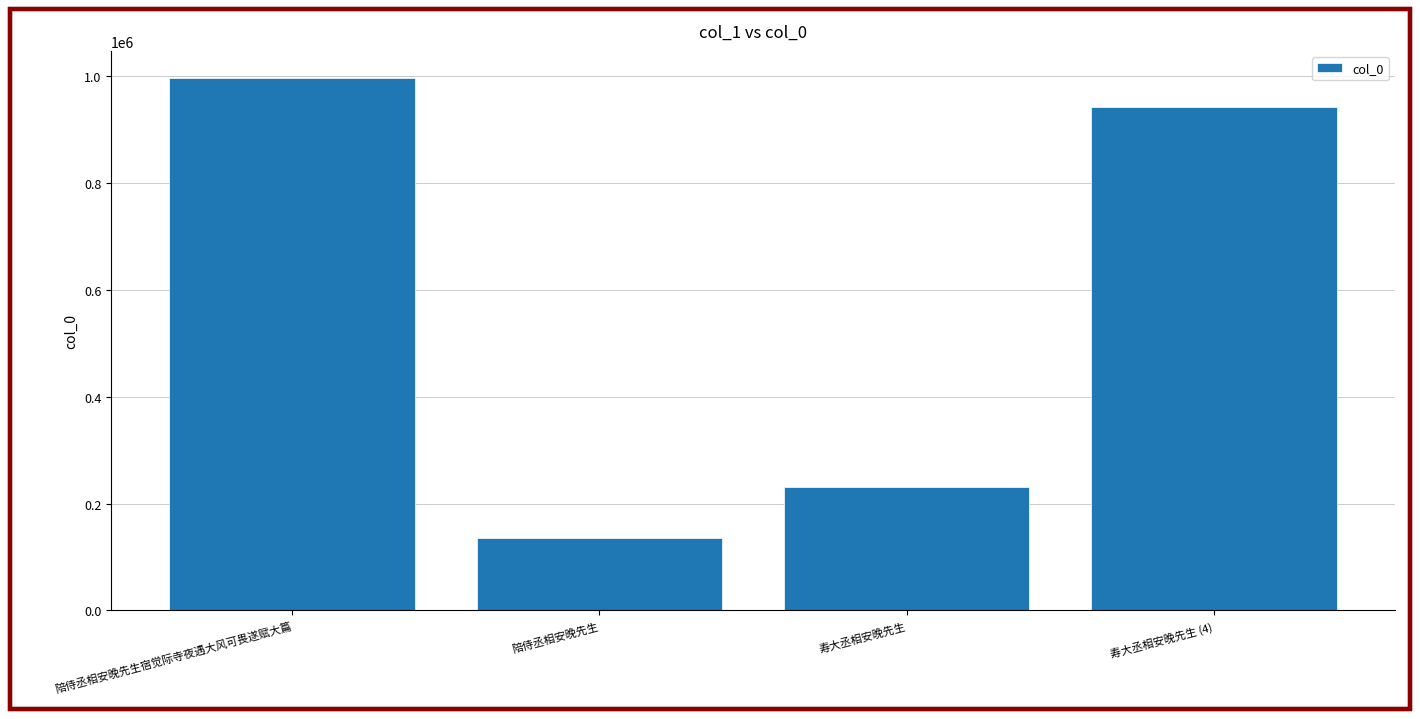

Rank the categories by value from highest to lowest.

陪侍丞相安晚先生宿觉际寺夜遇大风可畏遂赋大篇, 寿大丞相安晚先生 (4), 寿大丞相安晚先生, 陪侍丞相安晚先生